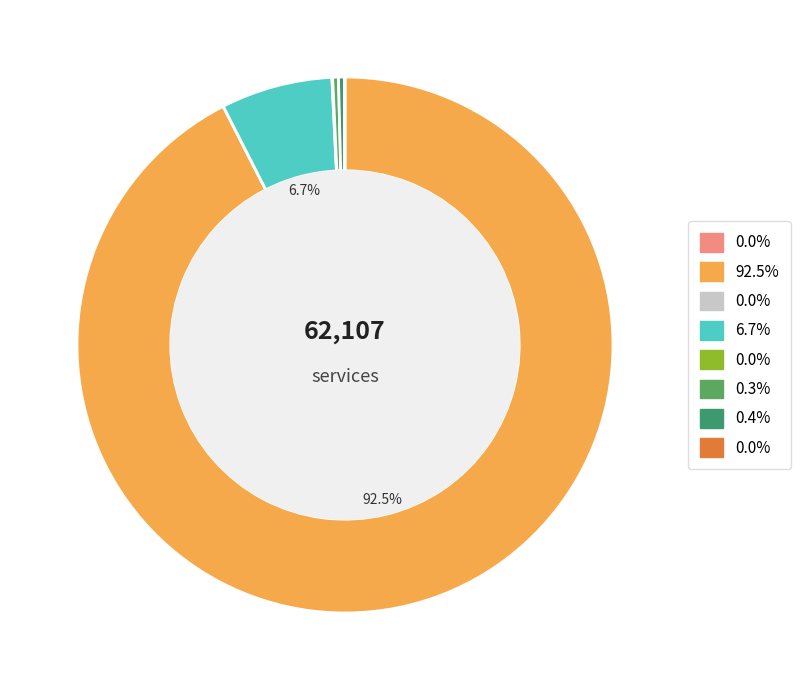

Count the number of slices in the pie.

8